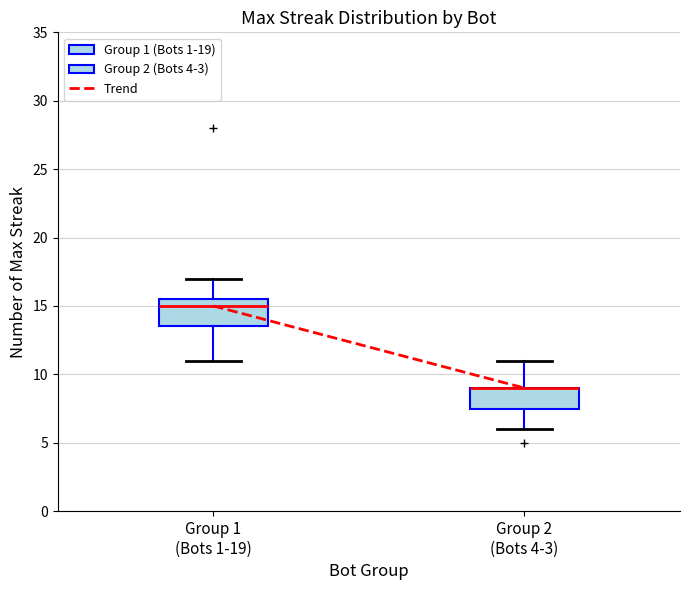

Where is the lower edge of the box for Group 2 (Bots 4-3) on the y-axis? The values are not printed on the chart, so give them approximately, as read against the axis.

7.5